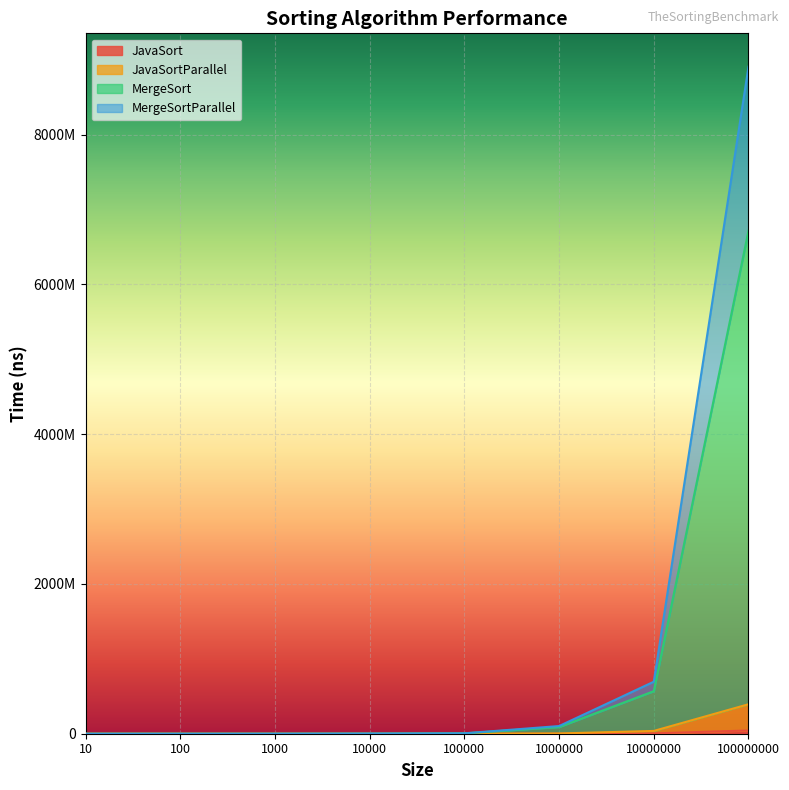

Rank the series at 10 from highest to lowest value.

MergeSortParallel, MergeSort, JavaSortParallel, JavaSort